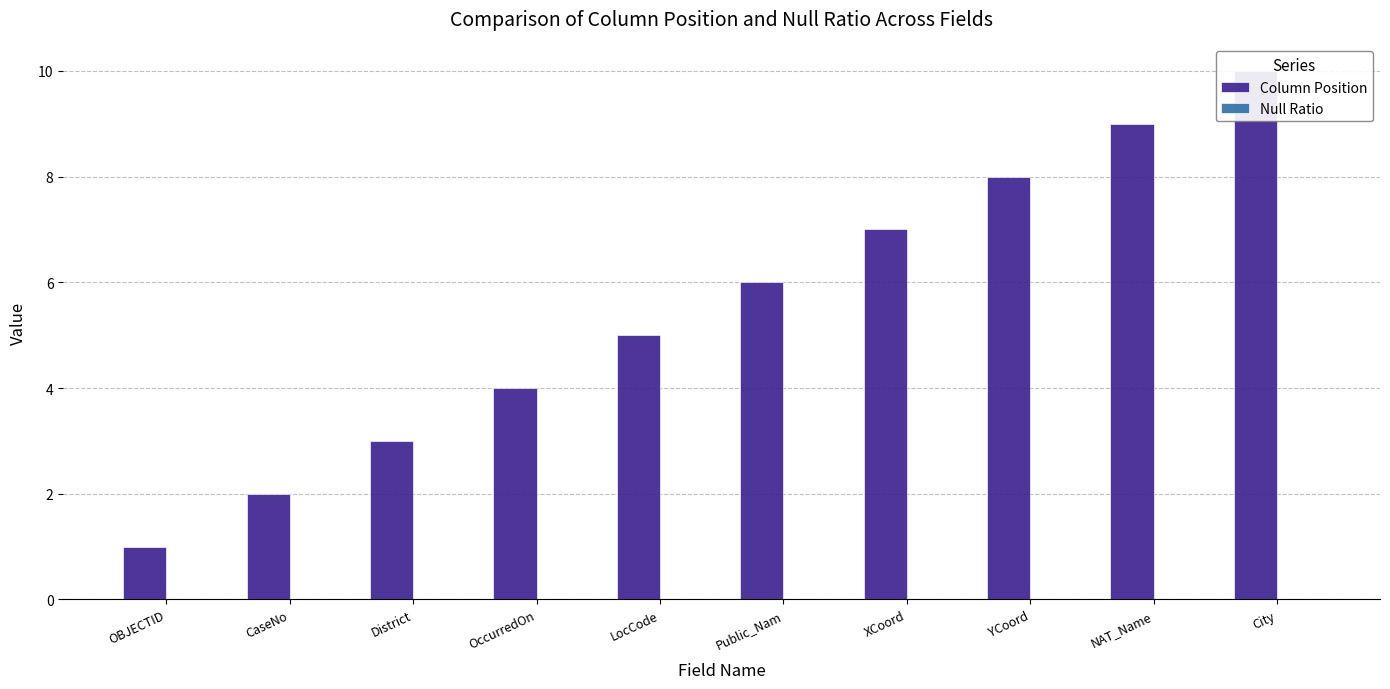

What value does the Column Position series have at City?

10